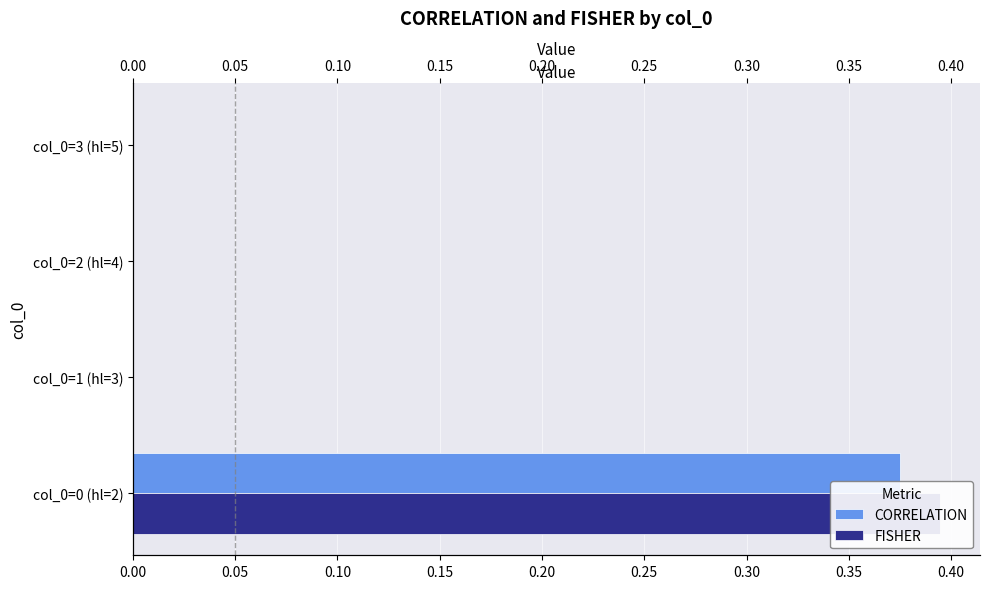

True or false: CORRELATION has a value of 0.4 at 0.00.

True